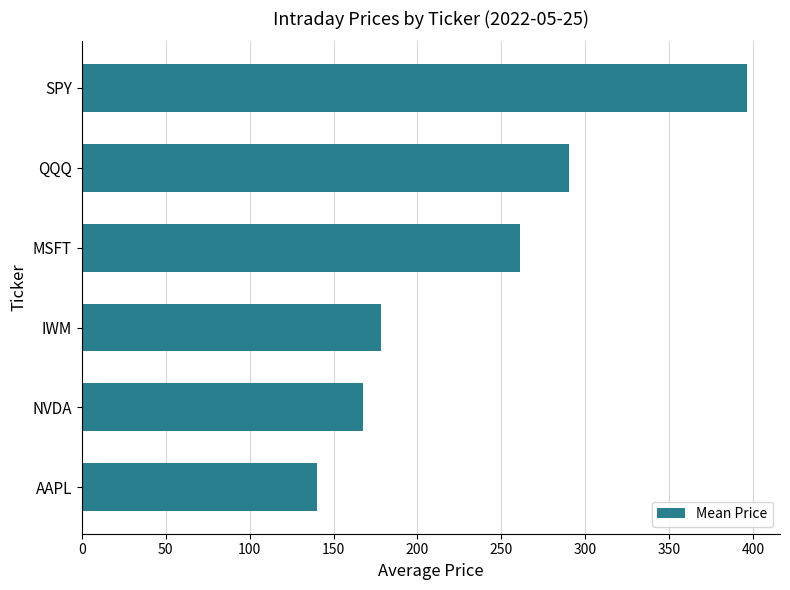

How many distinct data groups are displayed?

1